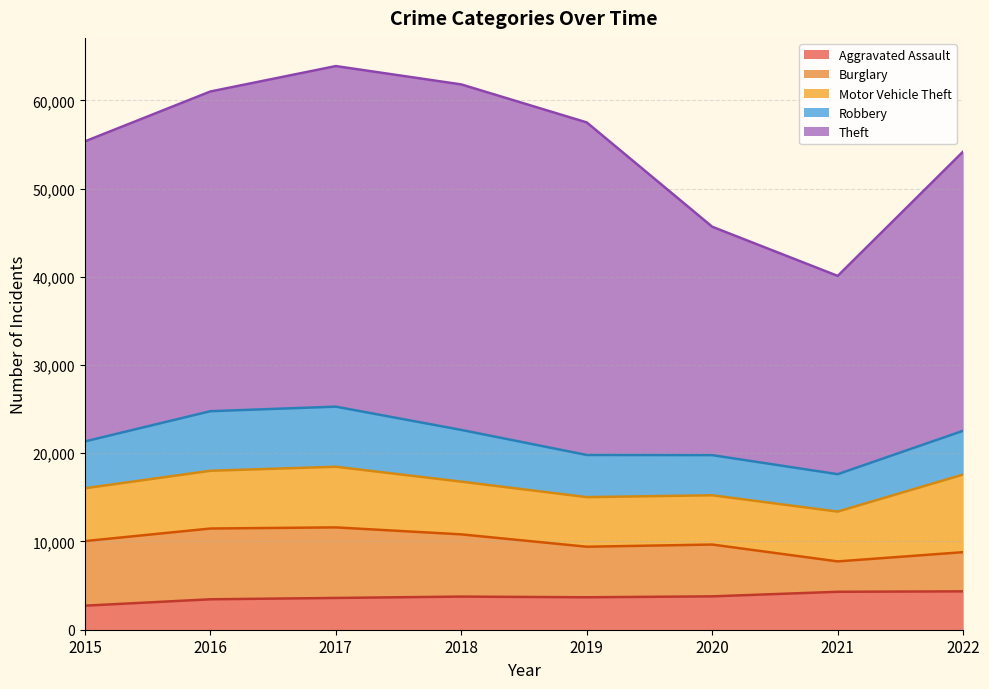

What is the lowest value of the Aggravated Assault series?

2725